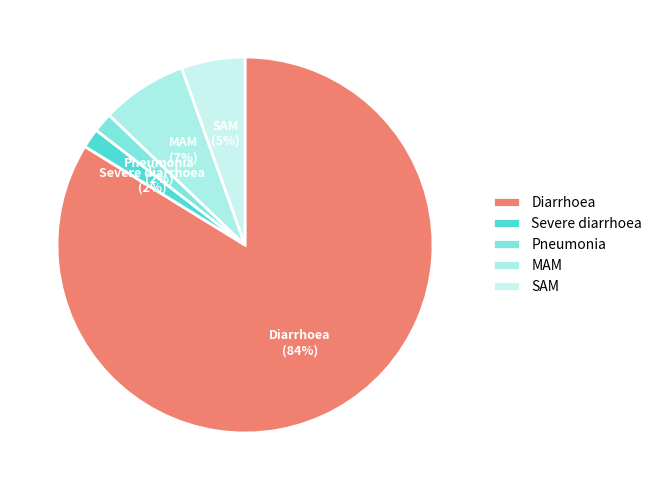

Do MAM and Pneumonia together represent more than half of the pie?

No